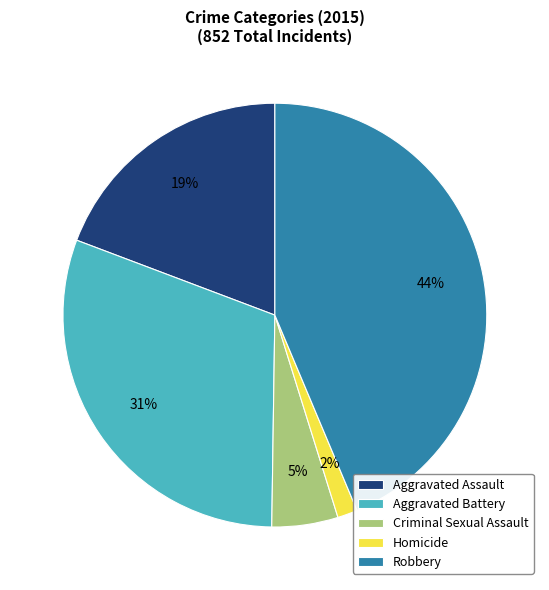

Which slice is the smallest?

Homicide